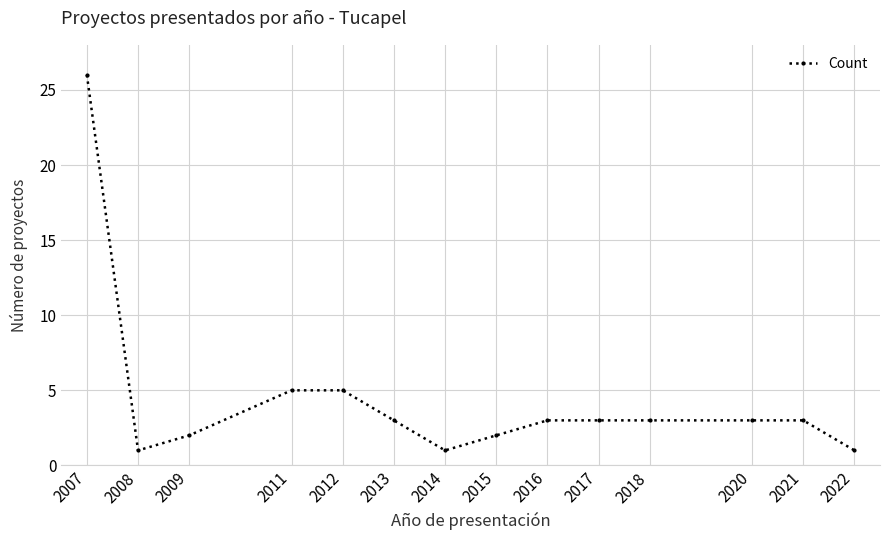

What is the maximum value shown in the chart?

26